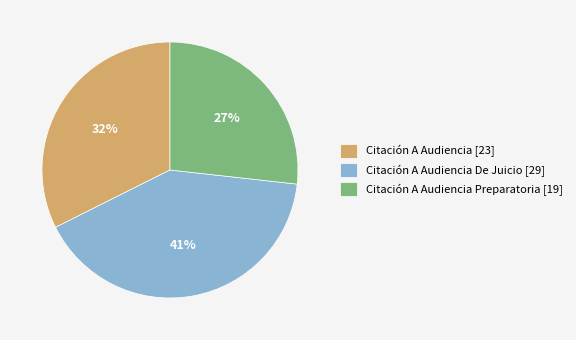

To the nearest percent, what is the difference between the largest and smallest slice percentages?

14%